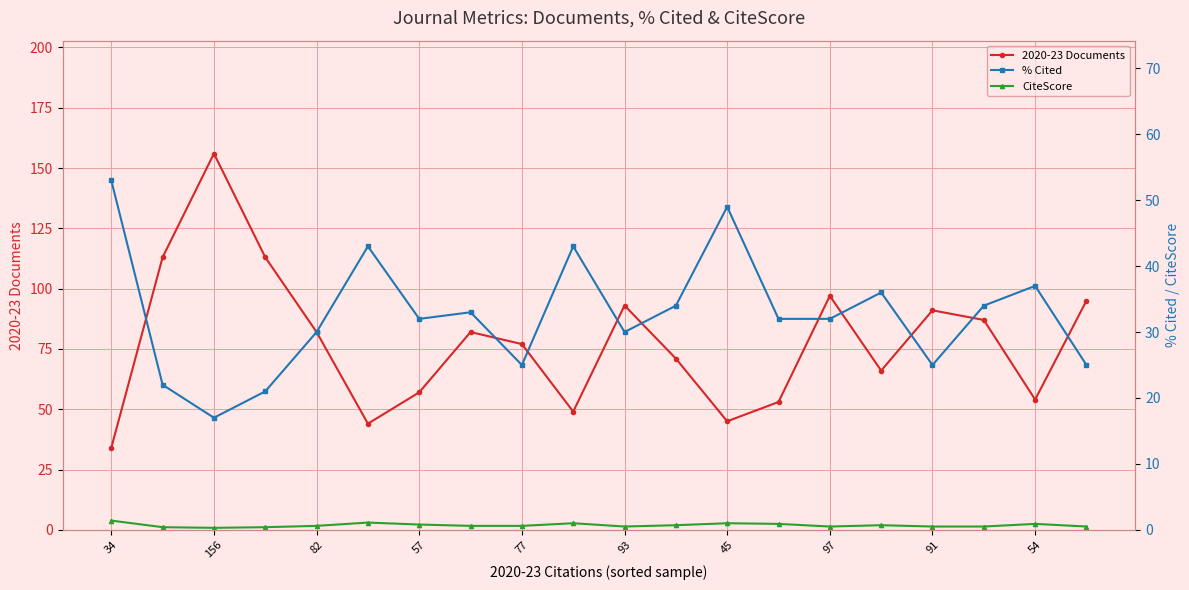

True or false: 2020-23 Documents has a value of 112 at 82.

False